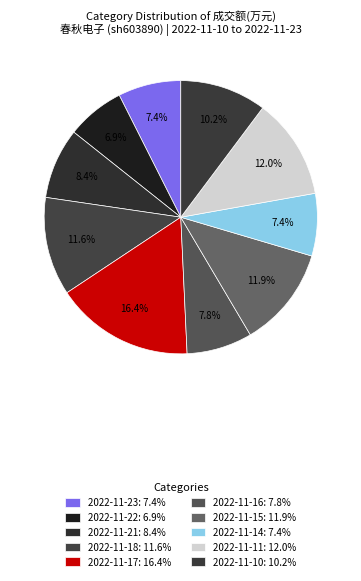

Count the number of slices in the pie.

10